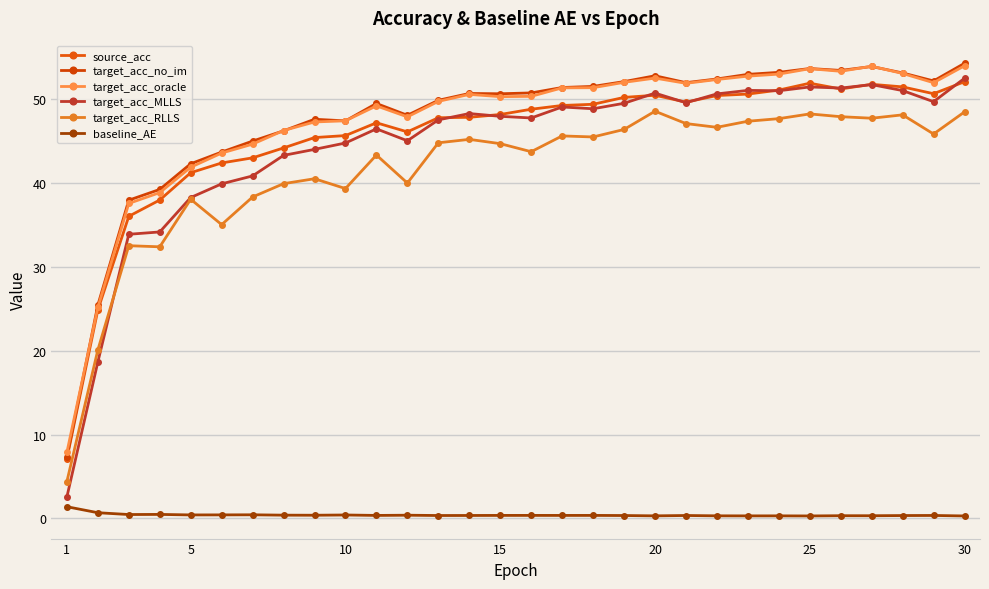

Is this an area chart (filled region under the line)?

No